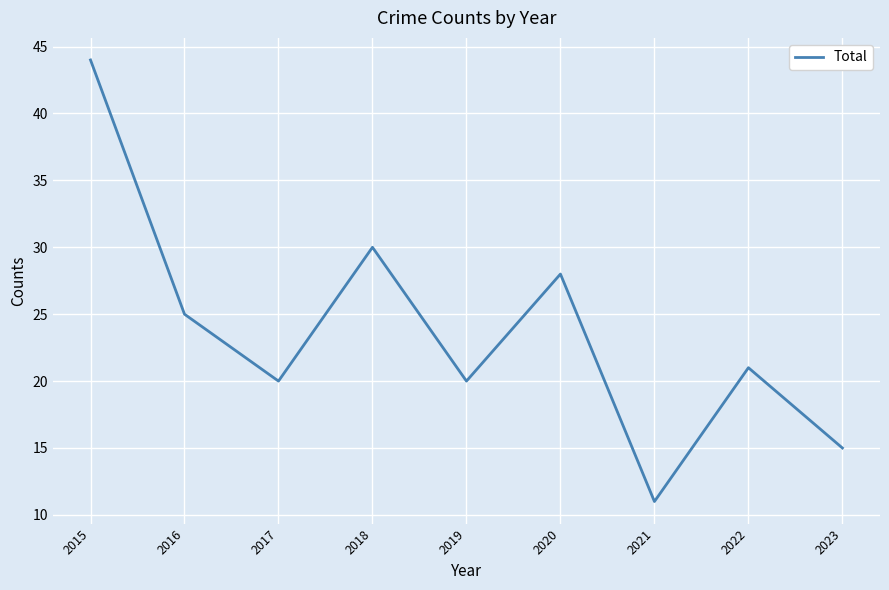

The value at 2018 is 53. True or false?

False